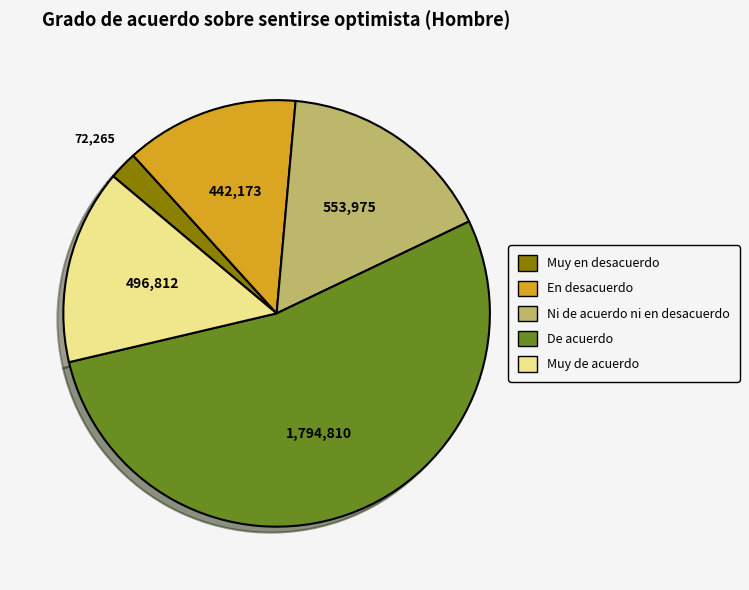

The De acuerdo slice represents 53% of the pie. True or false?

True